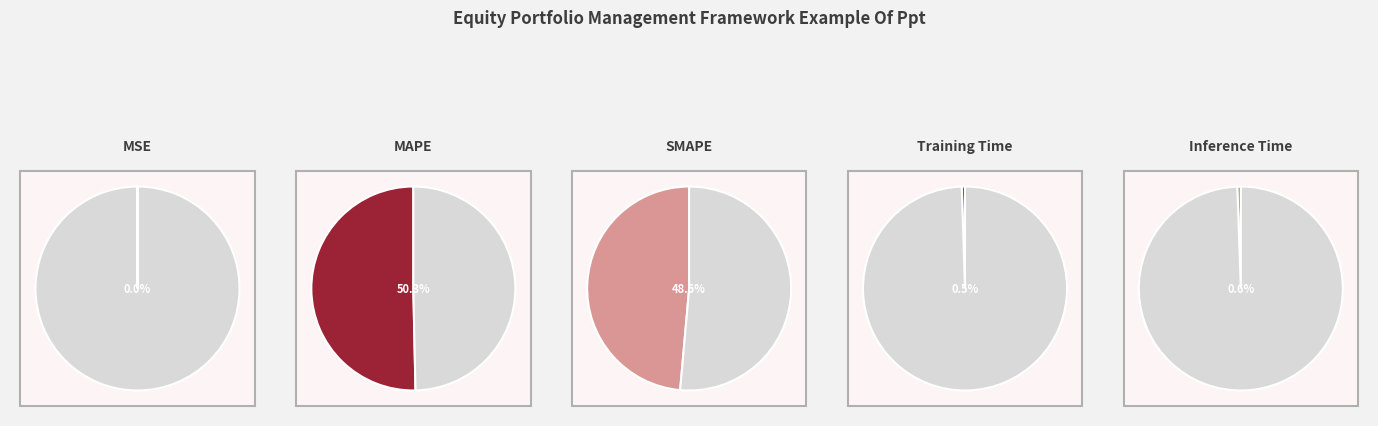

To the nearest percent, what is the difference between the largest and smallest slice percentages?

50%